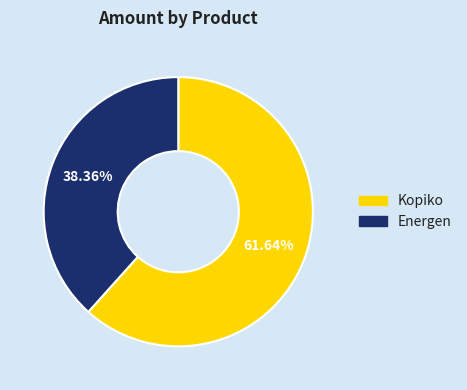

Count the number of slices in the pie.

2